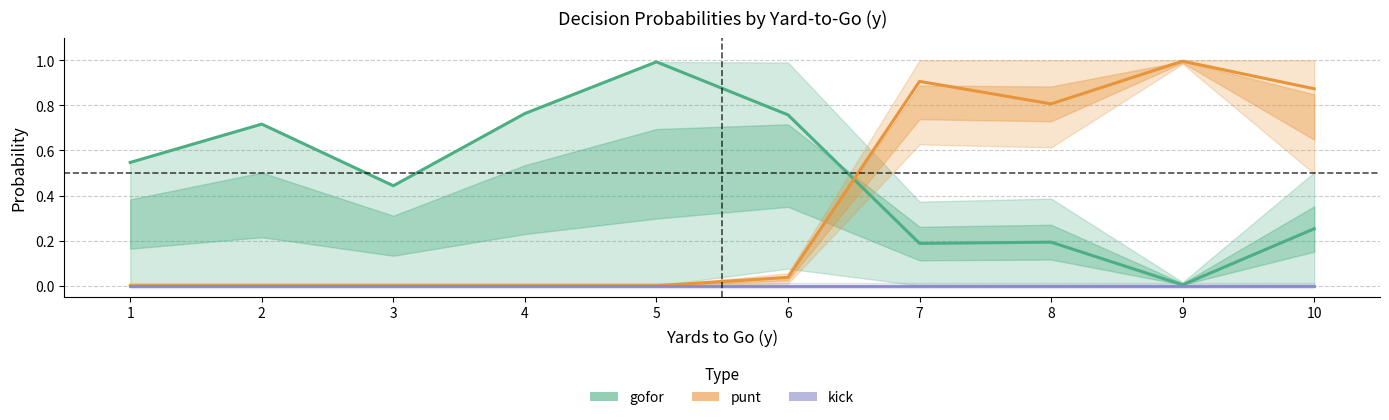

At which category is the sum across all series the highest?

10